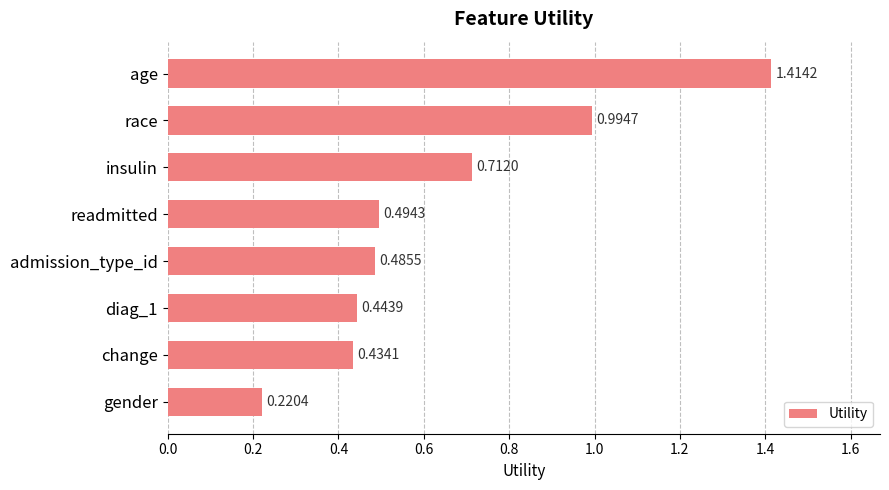

What is the label of the 2nd bar from the top?

race